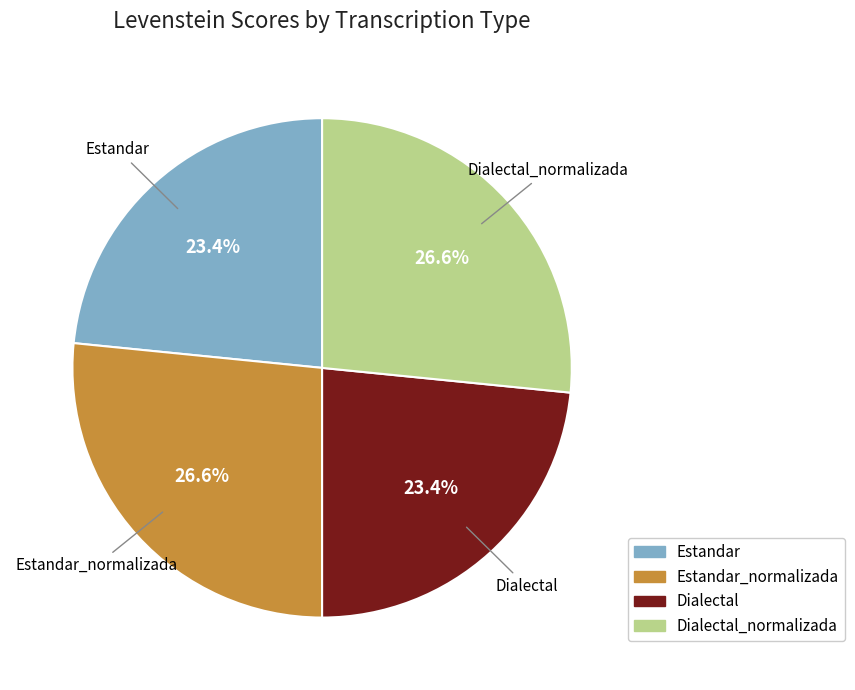

Which category has the biggest portion of the pie?

Estandar_normalizada